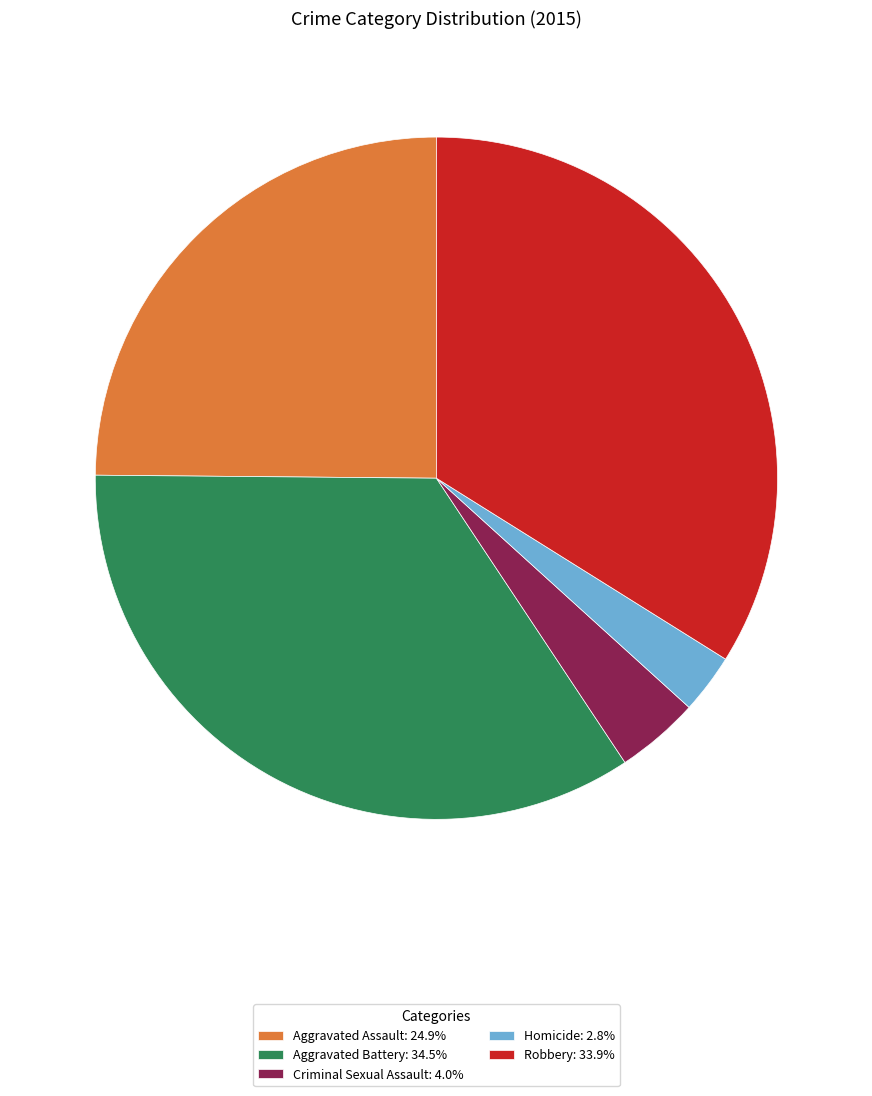

Approximately how many times larger is the value at Robbery: 33.9% compared to Aggravated Battery: 34.5%?

1.0